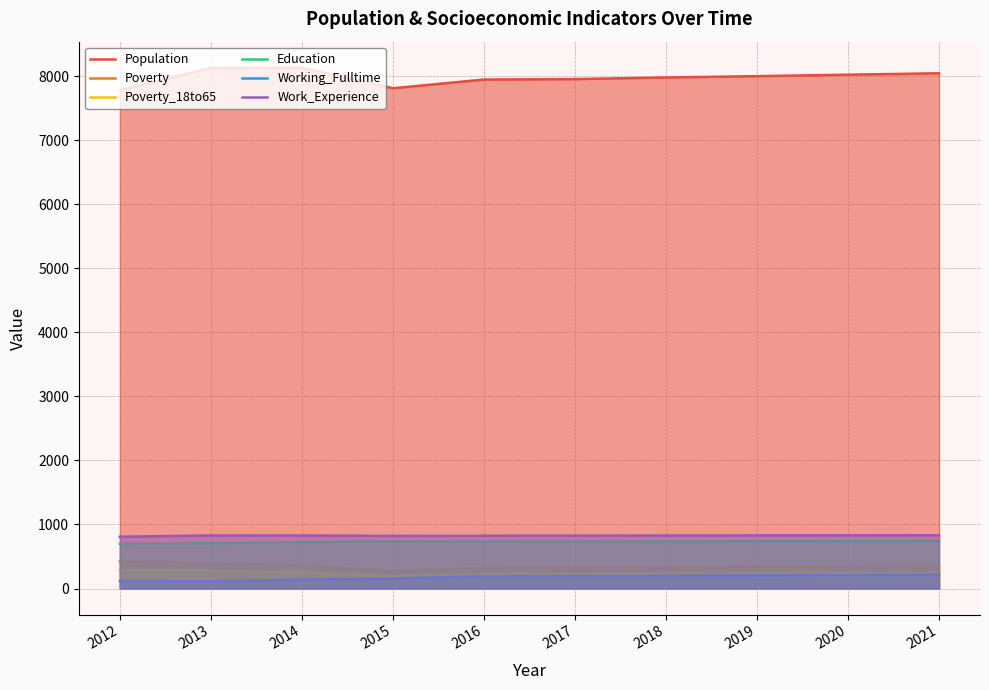

What are all the series names shown in the legend?

Population, Poverty, Poverty_18to65, Education, Working_Fulltime, Work_Experience